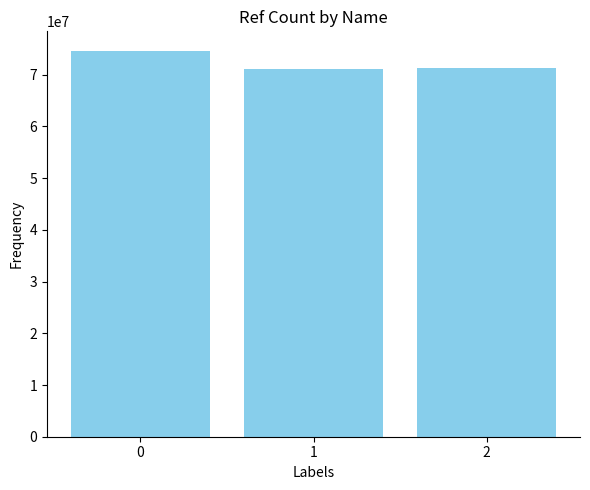

What is the difference between the maximum and minimum values?

3540049